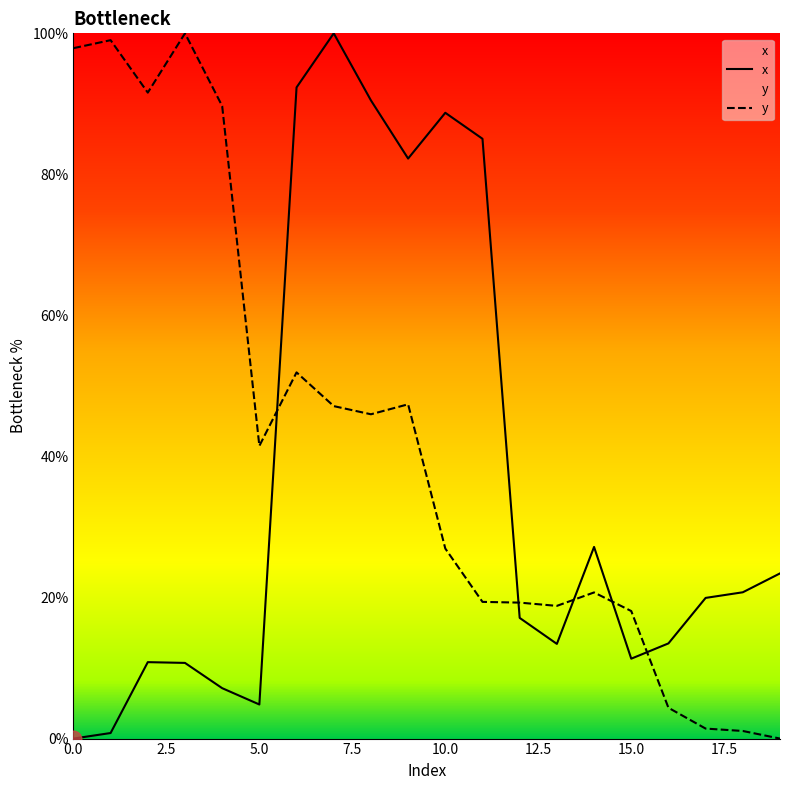

Reading left to right, extract all data points from this chart.

x: 0.0	0.8	10.8	10.7	7.1	4.8	92.3	100.0	90.5	82.2	88.7	85.0	17.1	13.4	27.2	11.3	13.5	19.9	20.7	23.4
y: 97.9	99.0	91.6	100.0	89.7	41.5	51.9	47.1	46.0	47.4	26.9	19.4	19.3	18.8	20.7	18.1	4.4	1.4	1.1	0.0